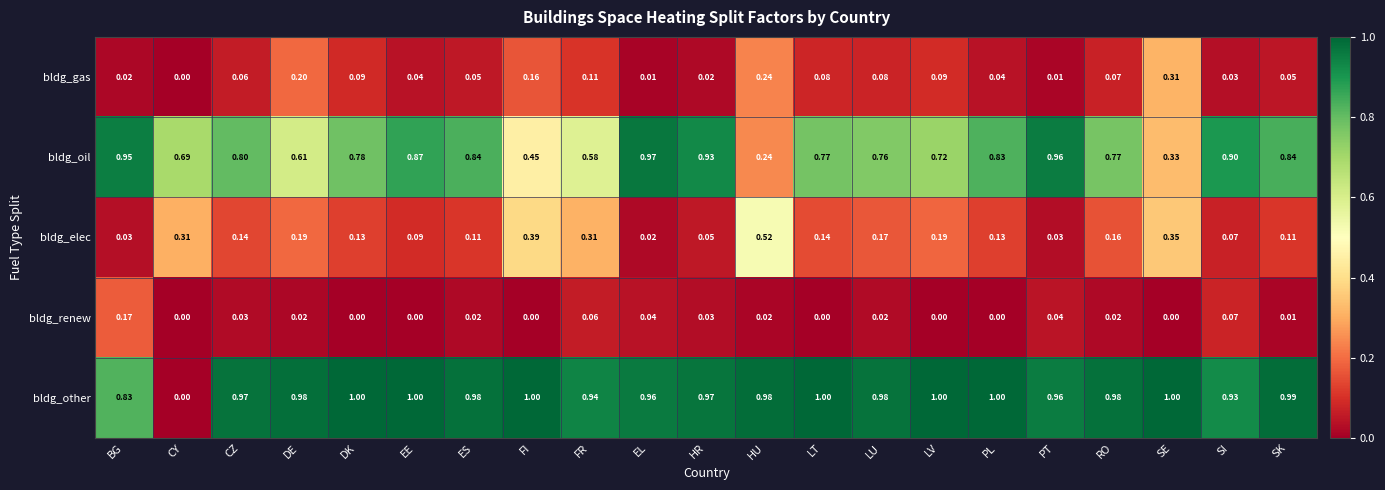

Between EE and HU, which series saw the biggest shift?

bldg_oil